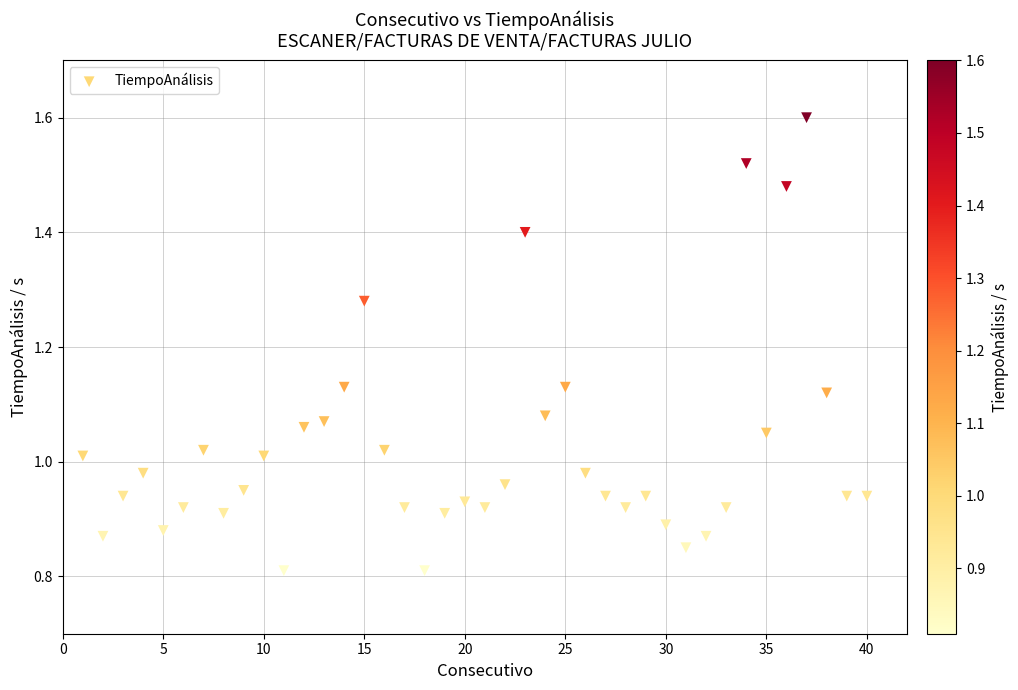

What is the range of X values (max minus min)?

39.0